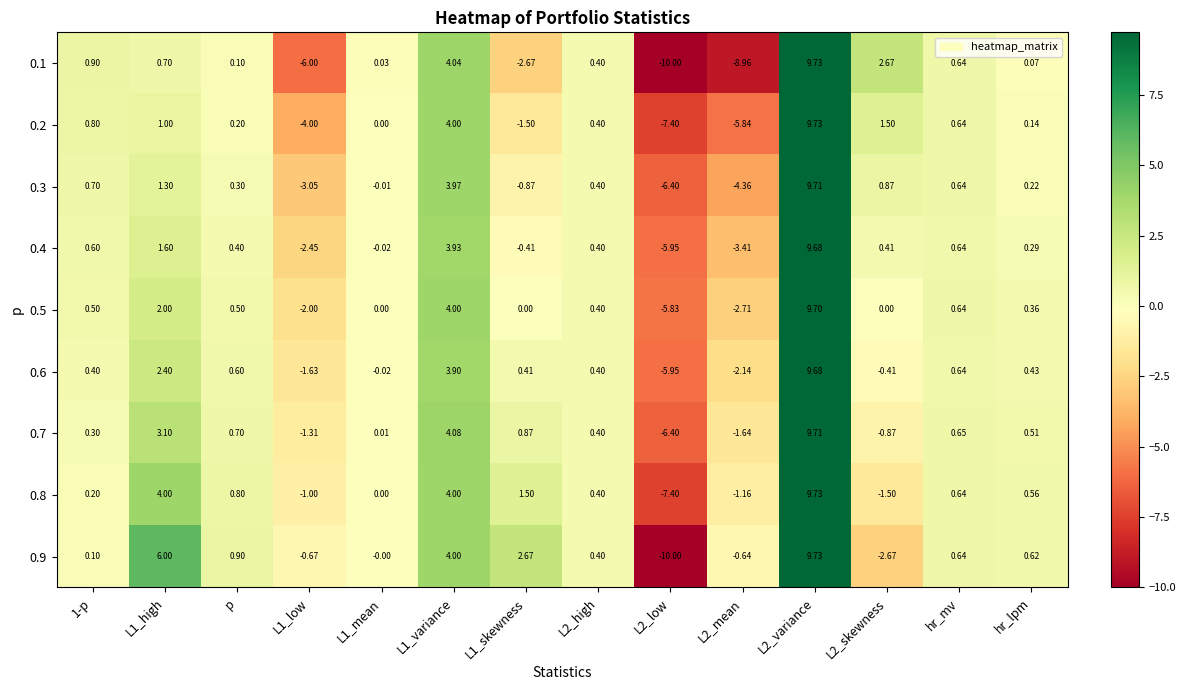

Is the value of 0.8 at L1_high greater than the value of 0.7 at hr_mv?

Yes